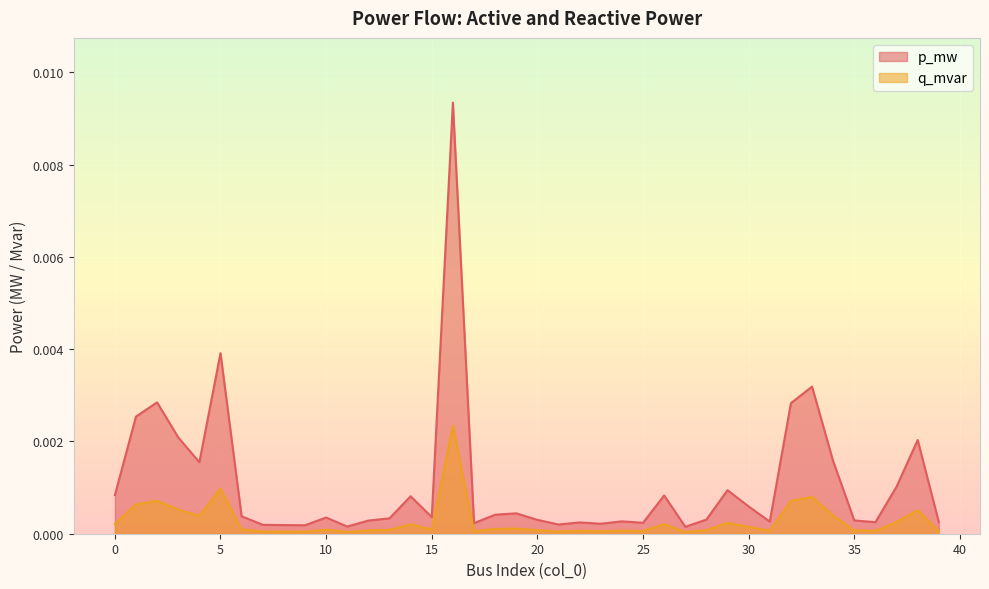

At which label does p_mw reach its minimum?

27